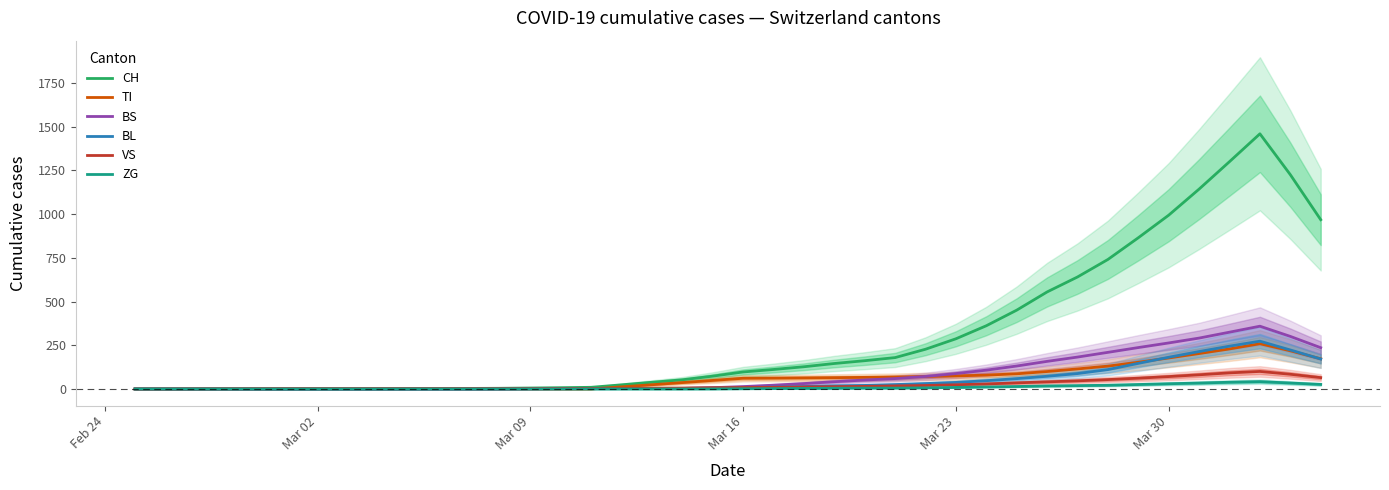

True or false: BS has more than 2 points higher than both neighbors.

False